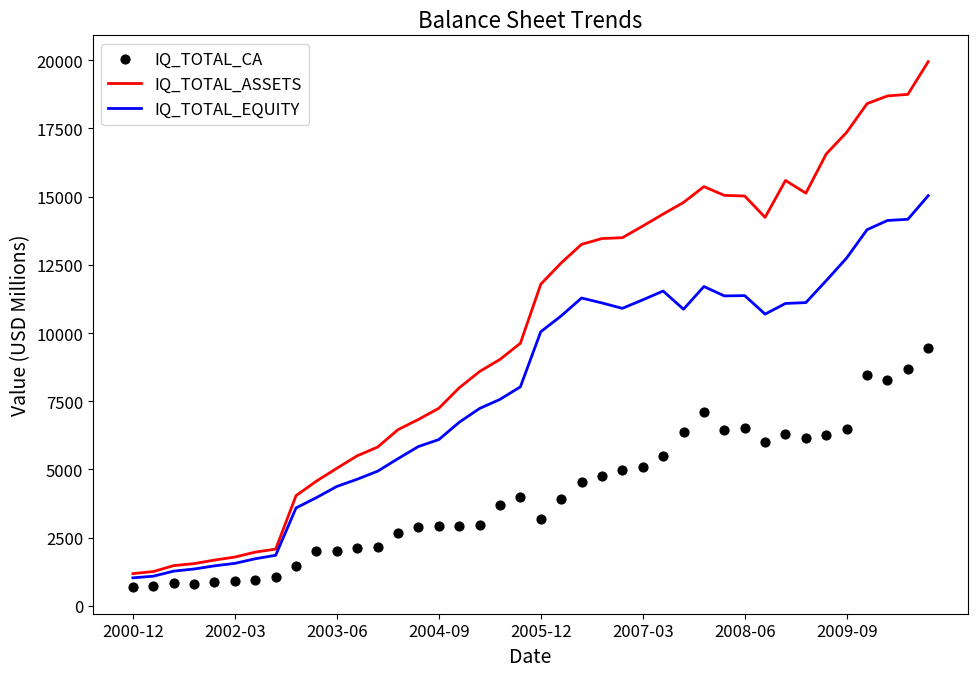

What are all the series names shown in the legend?

IQ_TOTAL_ASSETS, IQ_TOTAL_EQUITY, IQ_TOTAL_CA